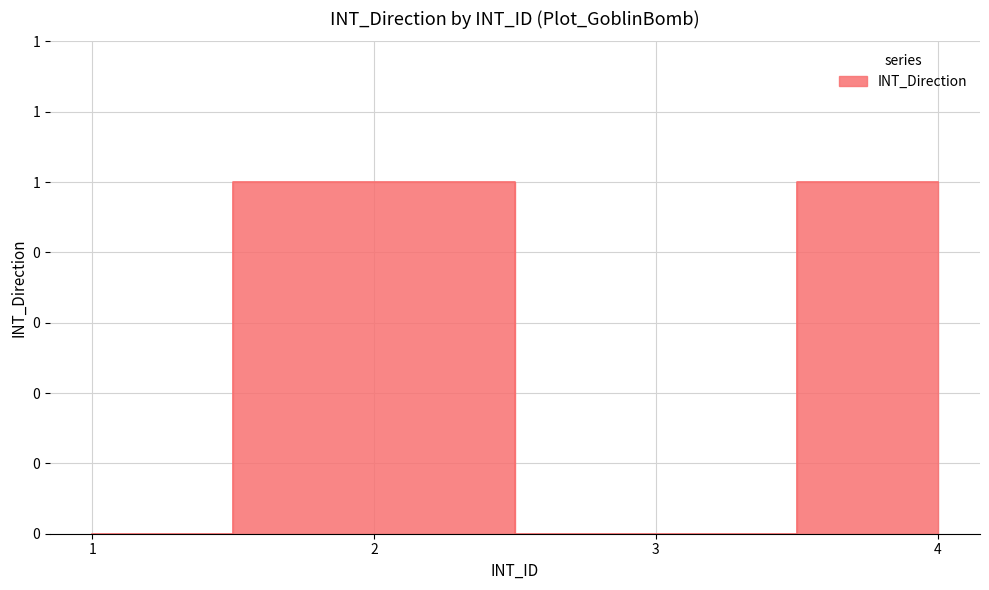

The chart shows a value of 1 at 2. True or false?

True